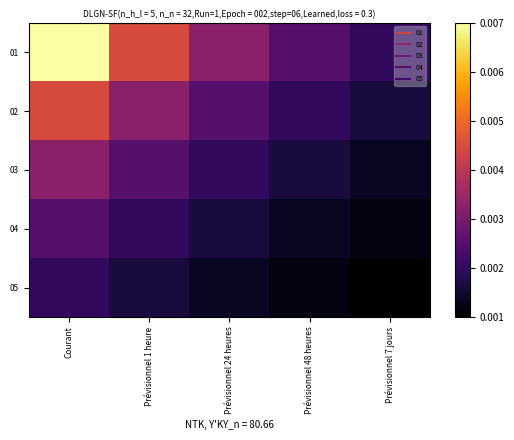

Which label corresponds to the smallest value in the chart?

Prévisionnel 7 jours